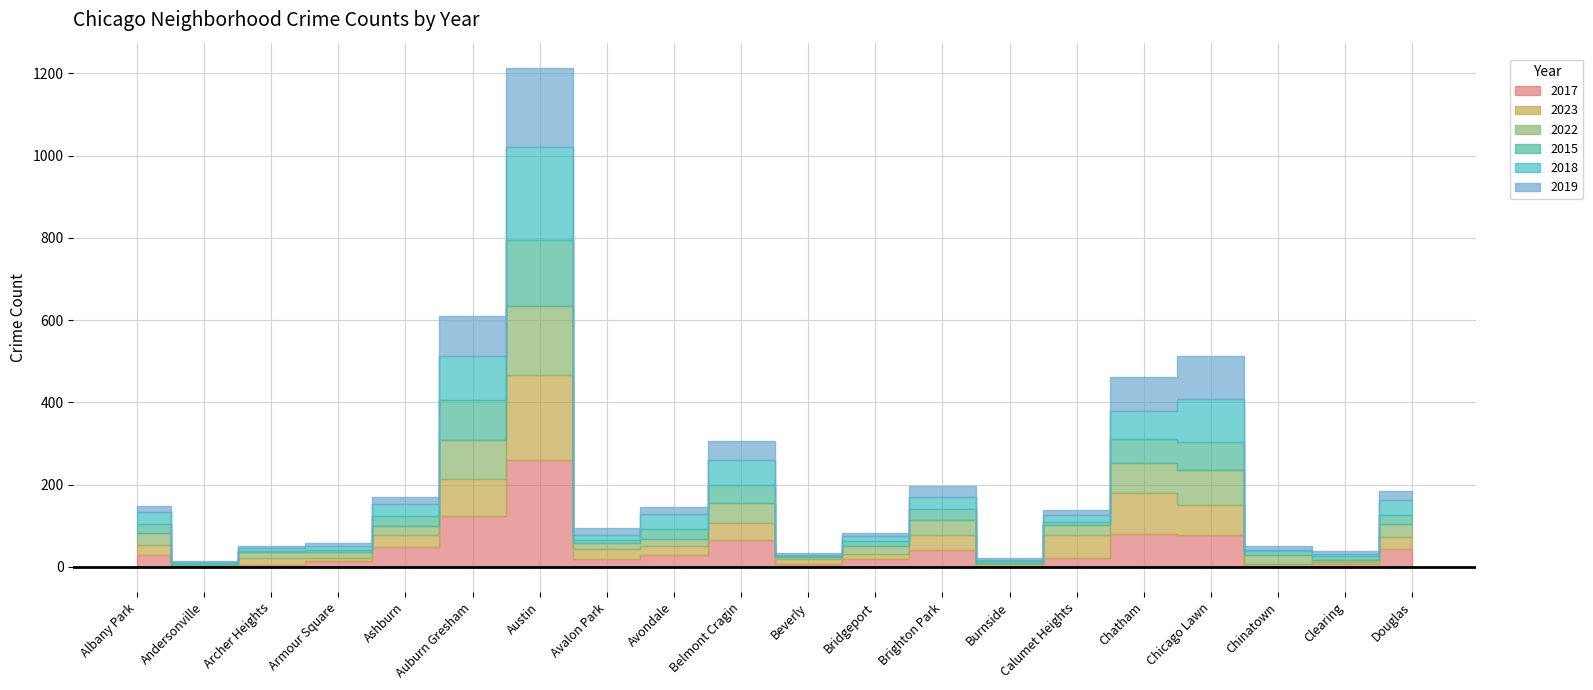

What is the label of the 20th point from the left?

Douglas